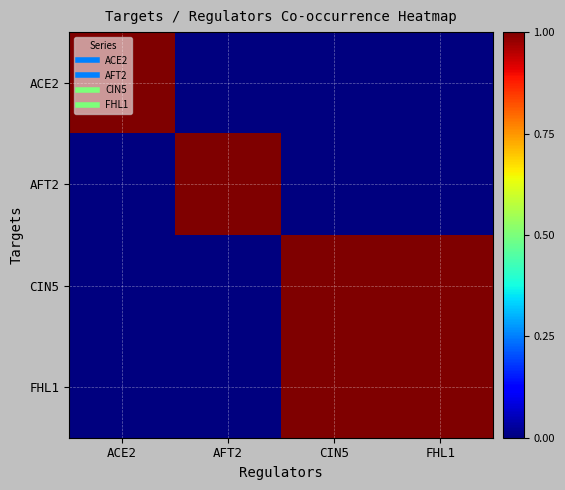

At ACE2, list the series in order from smallest to largest.

AFT2, CIN5, FHL1, ACE2